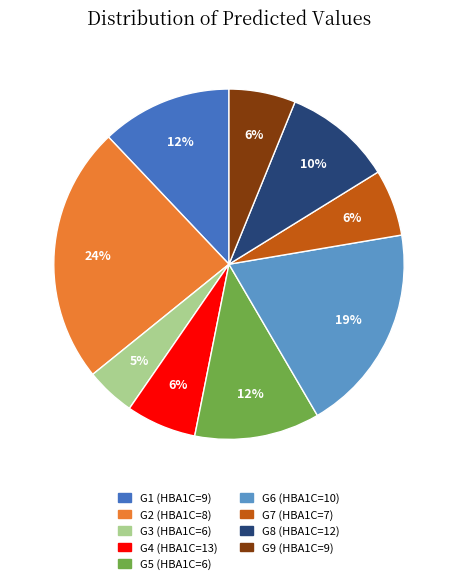

To the nearest percent, what is the difference between the largest and smallest slice percentages?

19%